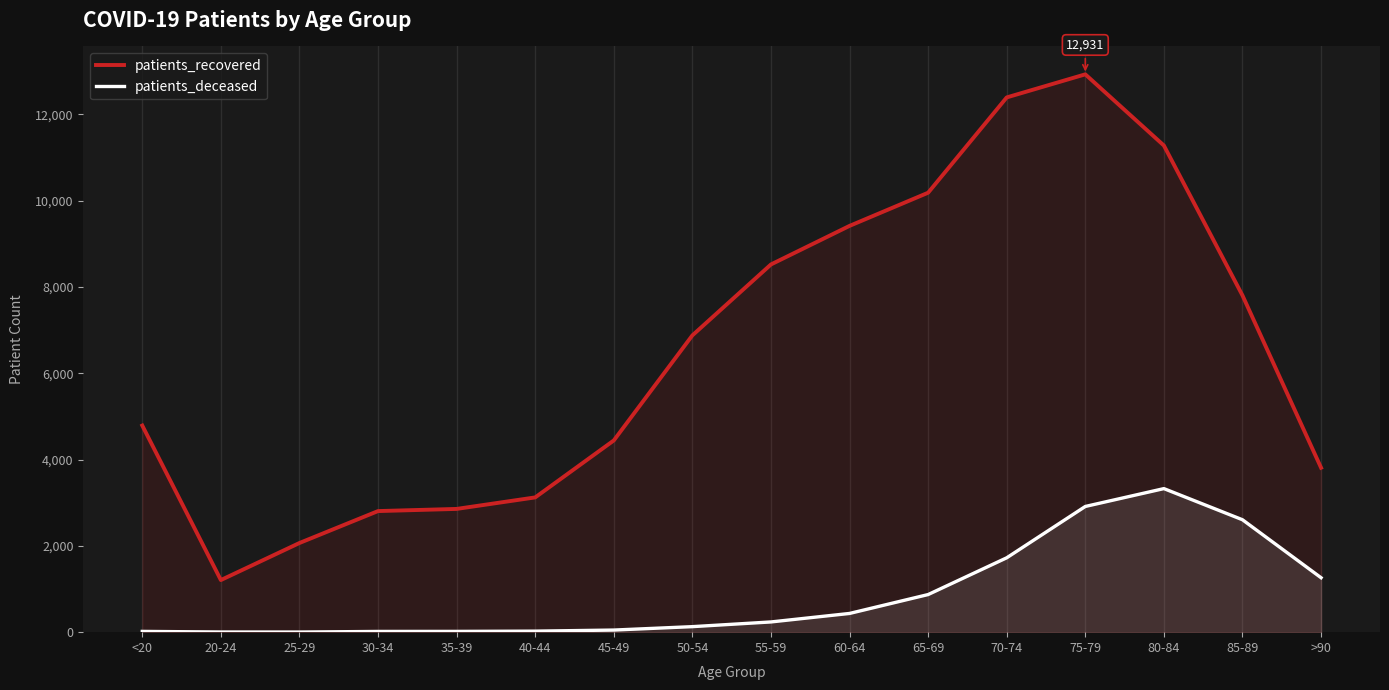

True or false: patients_deceased and patients_recovered cross at least once.

False